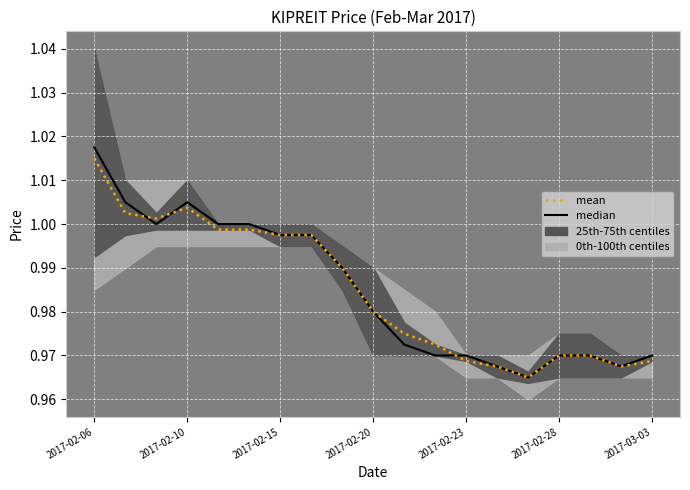

Rank the series by their average value, from lowest to highest.

mean, median